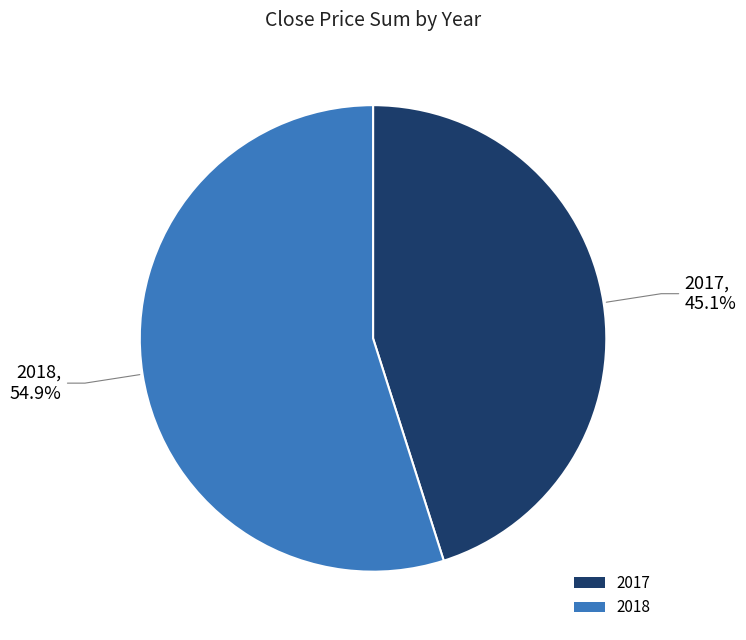

How many segments does this pie chart have?

2